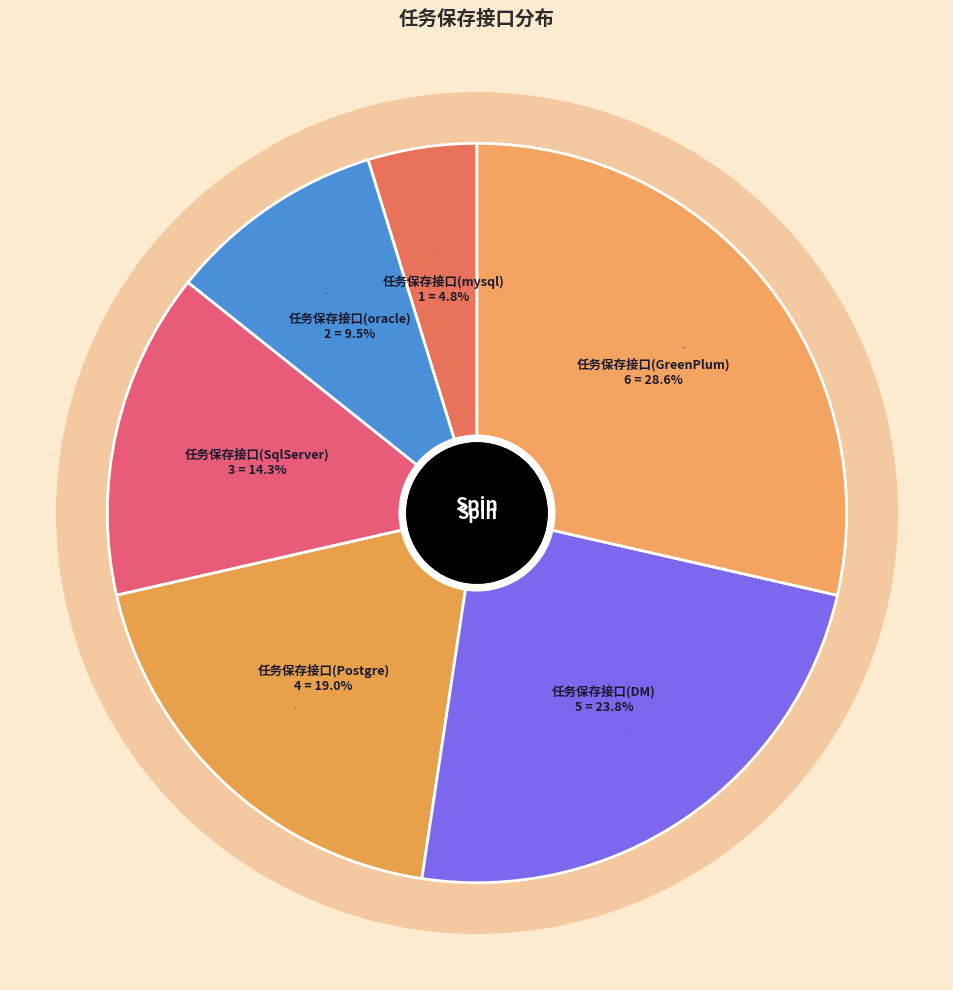

The 任务保存接口(oracle) slice represents 10% of the pie. True or false?

True